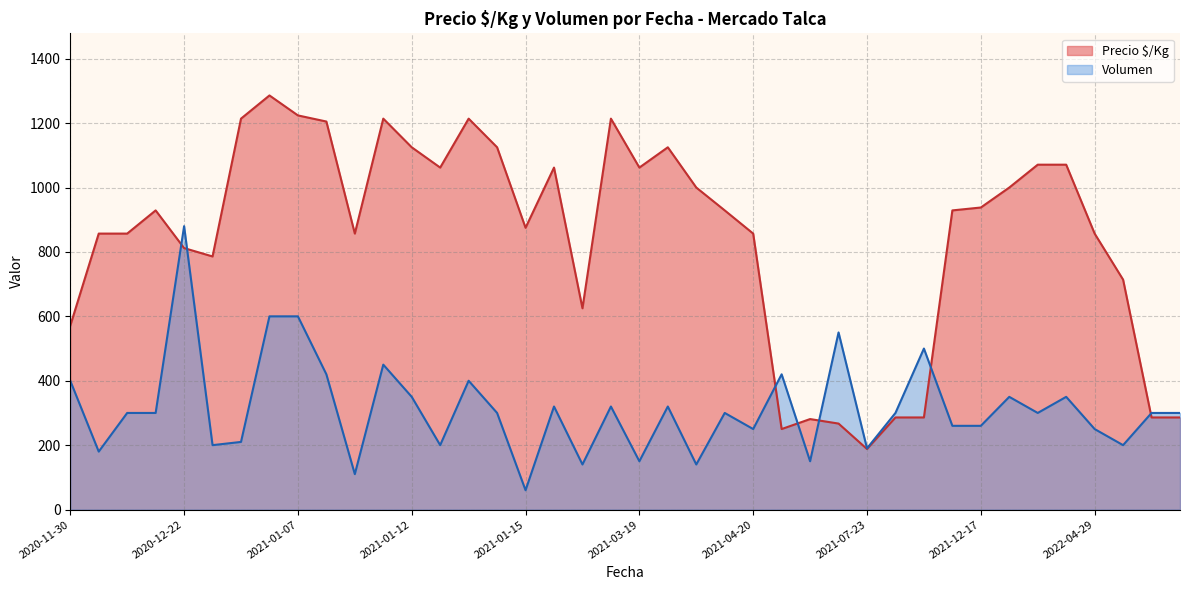

What is the smallest value displayed?

60